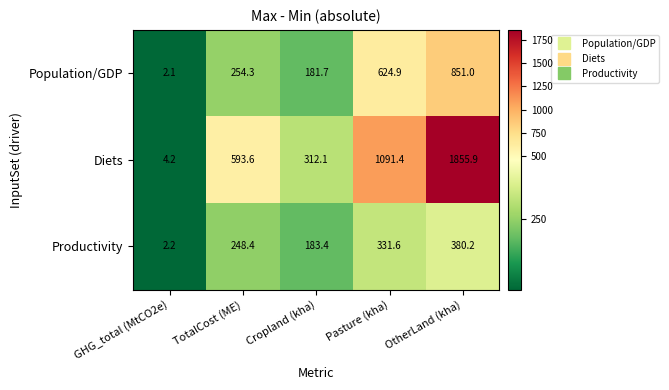

At which category is the sum across all series the highest?

OtherLand (kha)